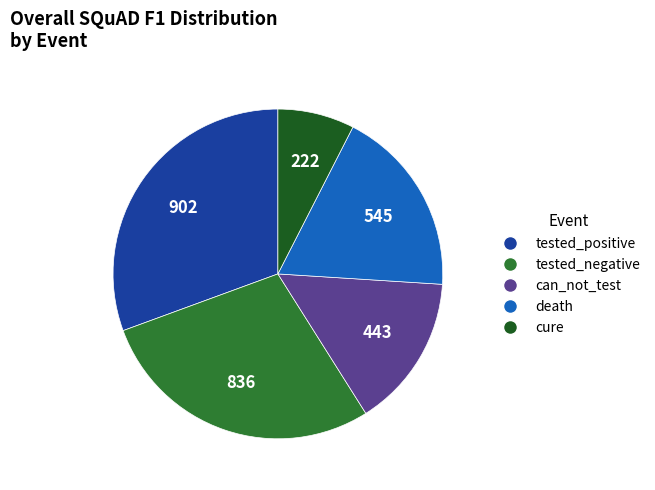

Approximately how many times larger is the value at can_not_test compared to tested_negative?

0.5